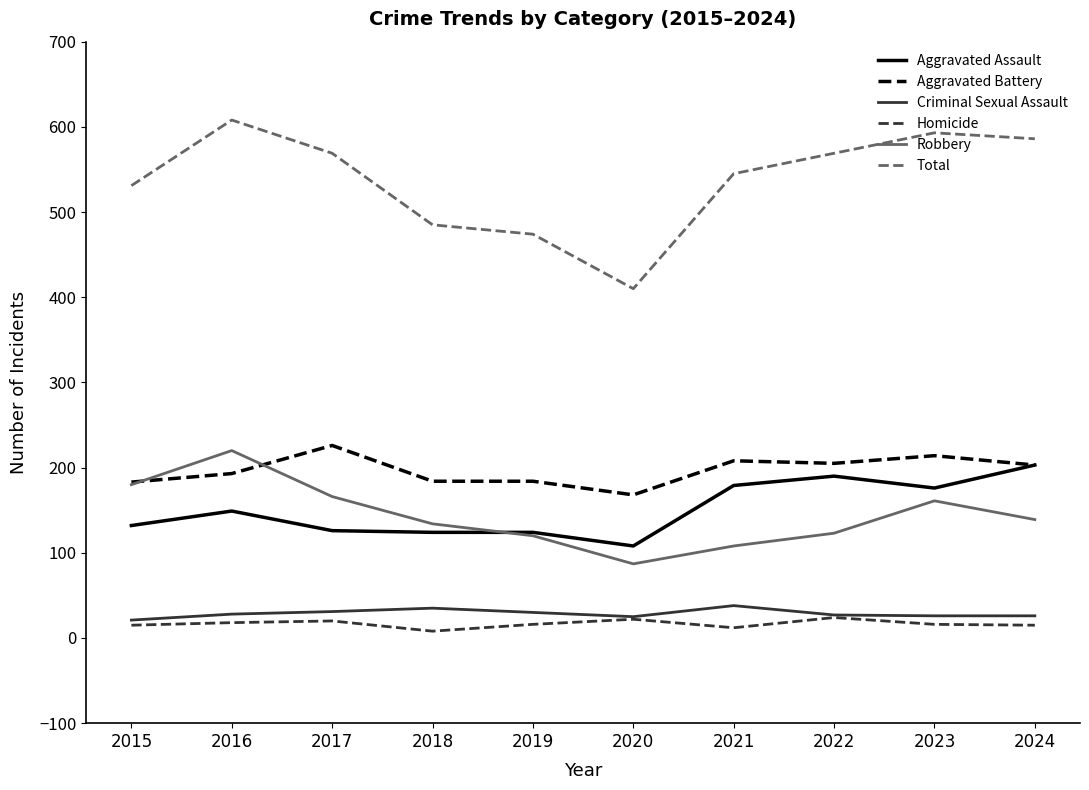

True or false: Criminal Sexual Assault has a value of 28 at 2016.

True